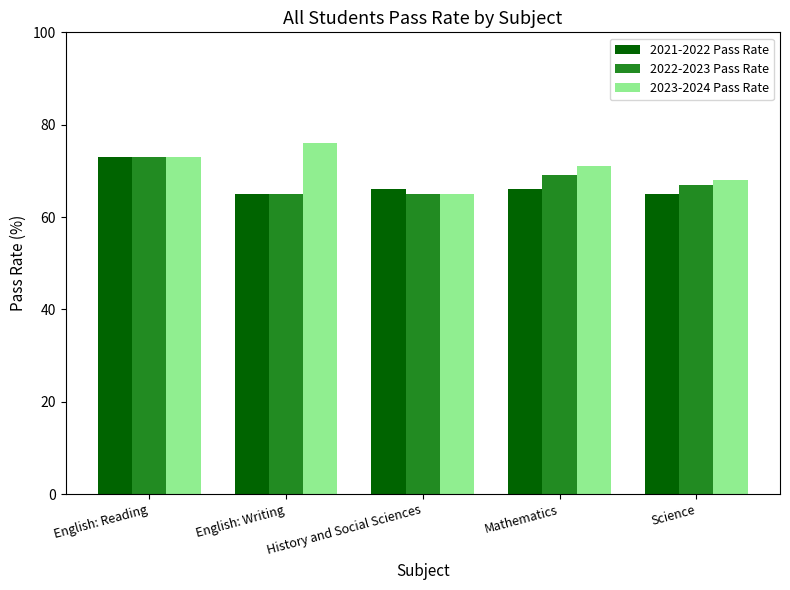

What is the sum of the 2022-2023 Pass Rate values at History and Social Sciences and English: Writing?

130